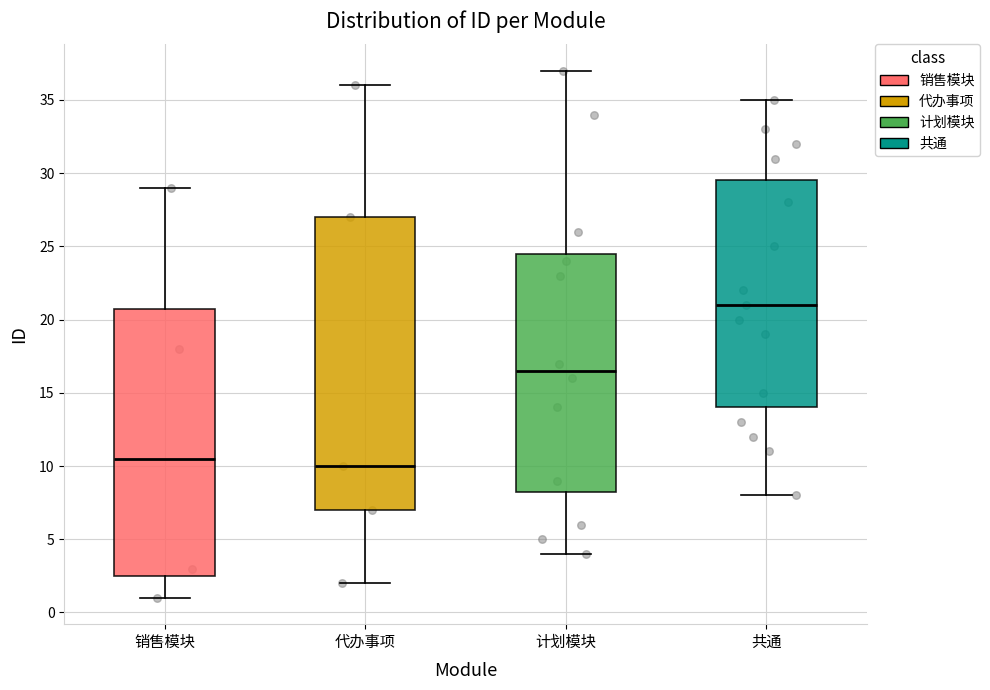

Where is the lower edge of the box for 代办事项 on the y-axis? The values are not printed on the chart, so give them approximately, as read against the axis.

7.0